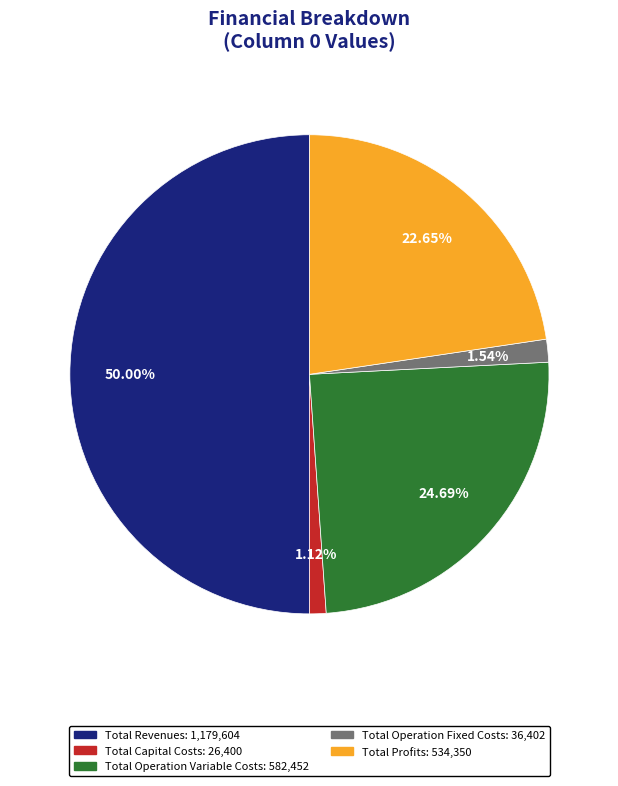

What is the largest slice in the pie chart?

Total Revenues